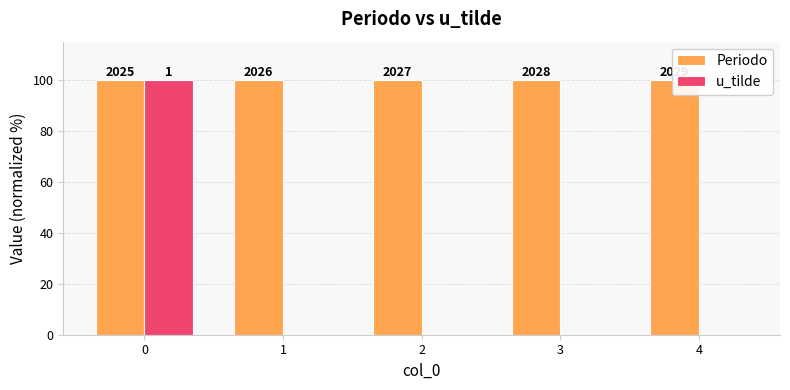

Does the chart contain stacked bars?

No